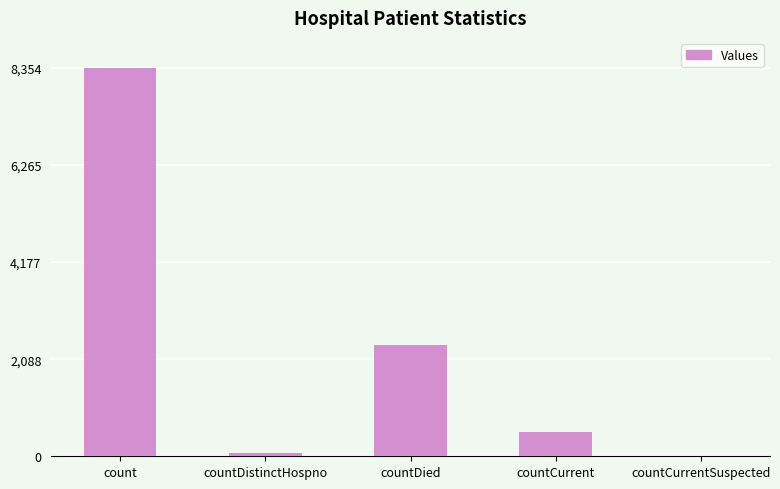

The value at countCurrentSuspected is 2542. True or false?

False